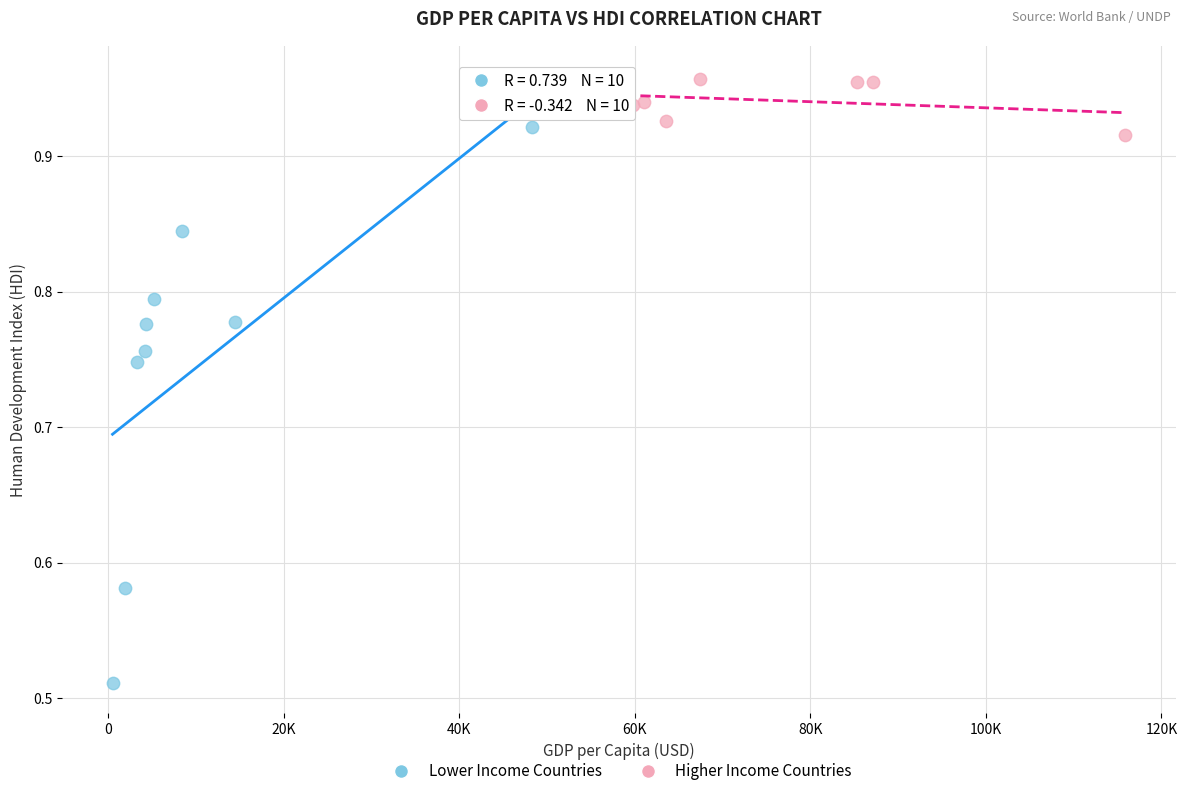

Which series has the widest spread of Y values?

Lower Income Countries